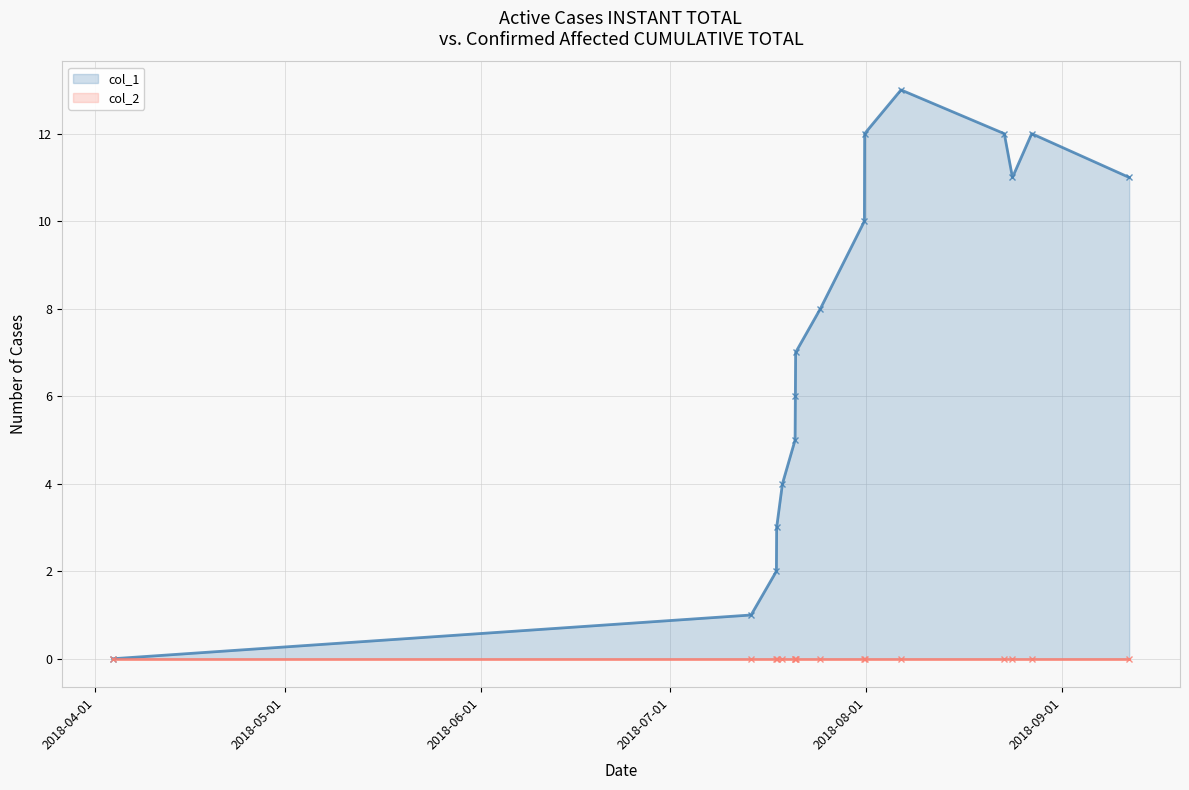

List the series in order of their overall mean, highest first.

col_1, col_2